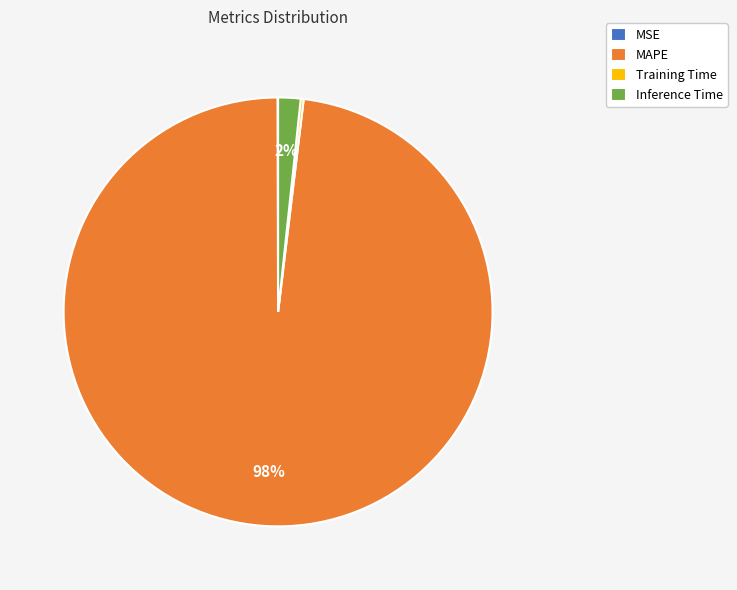

Does MAPE represent more than half of the total?

Yes